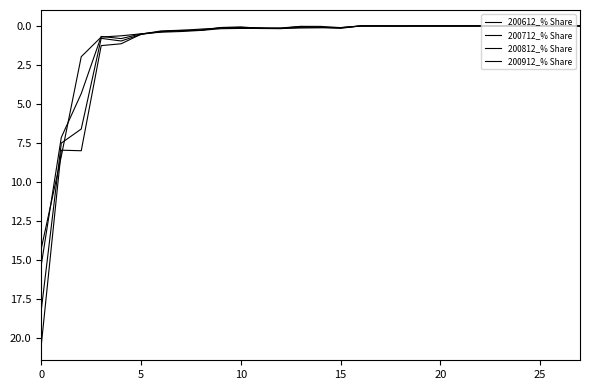

Count the number of data series in this chart.

4